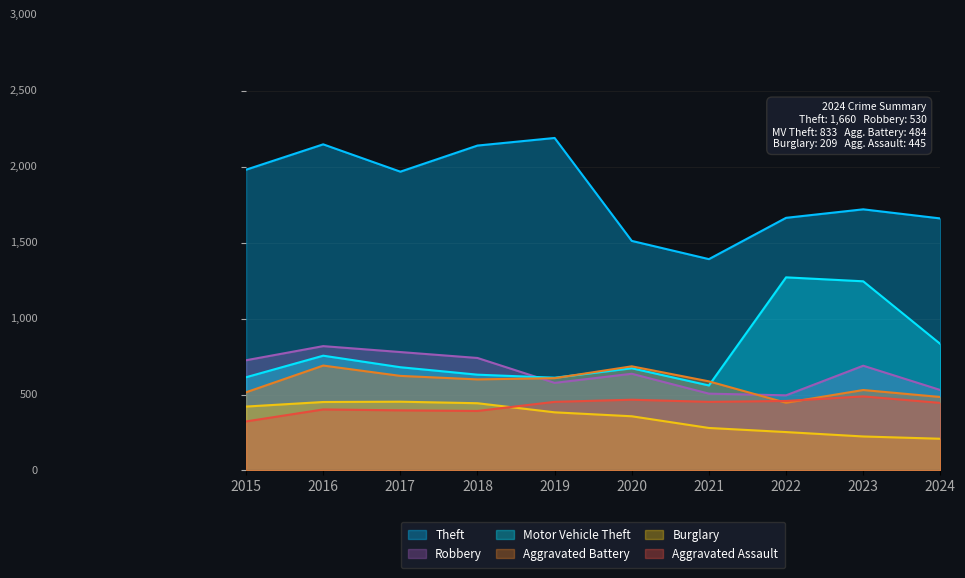

True or false: Aggravated Battery has more than 0 points higher than both neighbors.

True